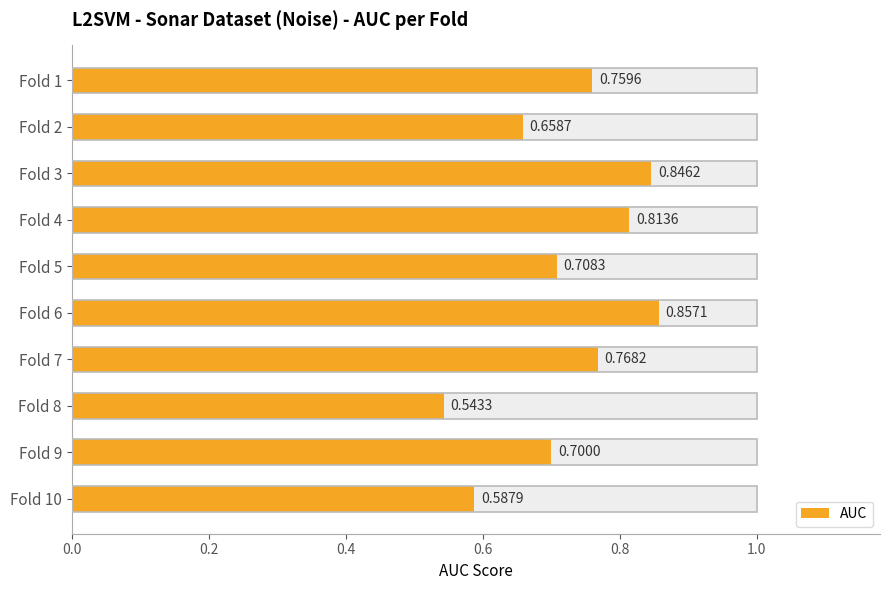

What is the difference between the maximum and minimum values?

0.3